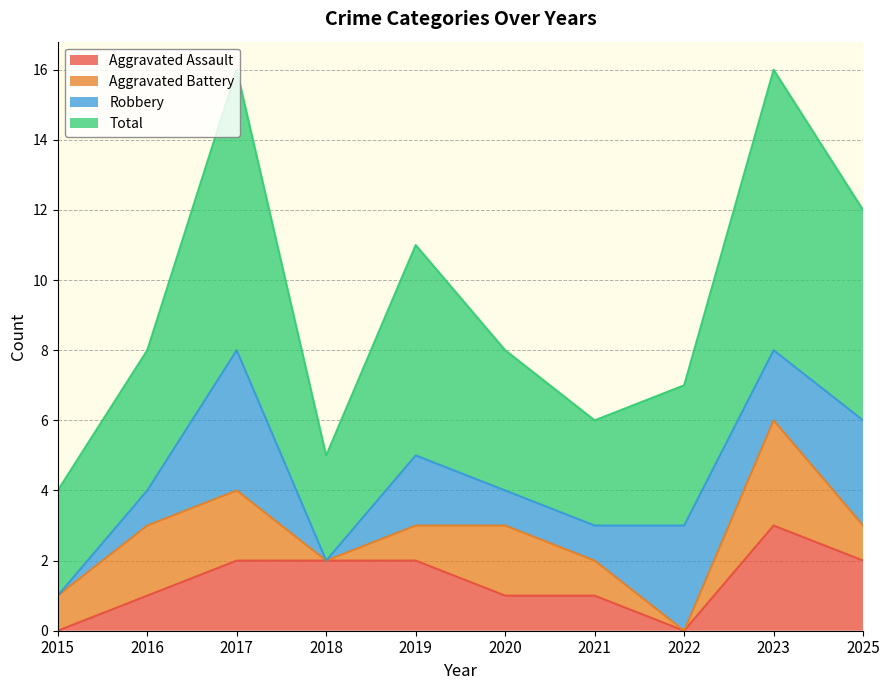

Does the chart have visible grid lines?

Yes